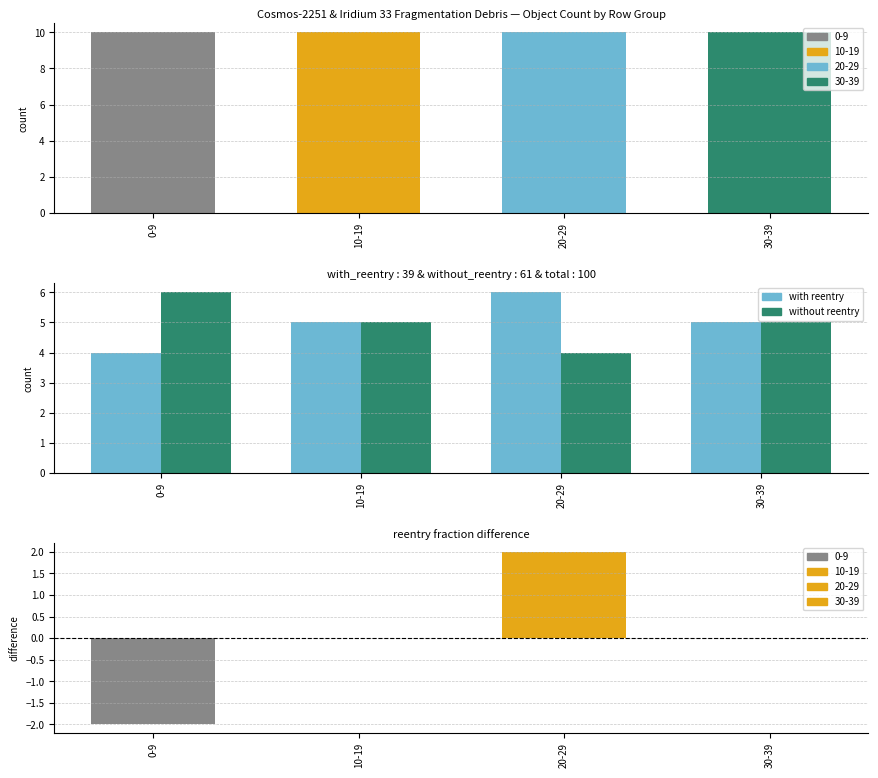

Reading right to left, what are all the values shown in this chart?

with reentry: 5	6	5	4
without reentry: 5	4	5	6